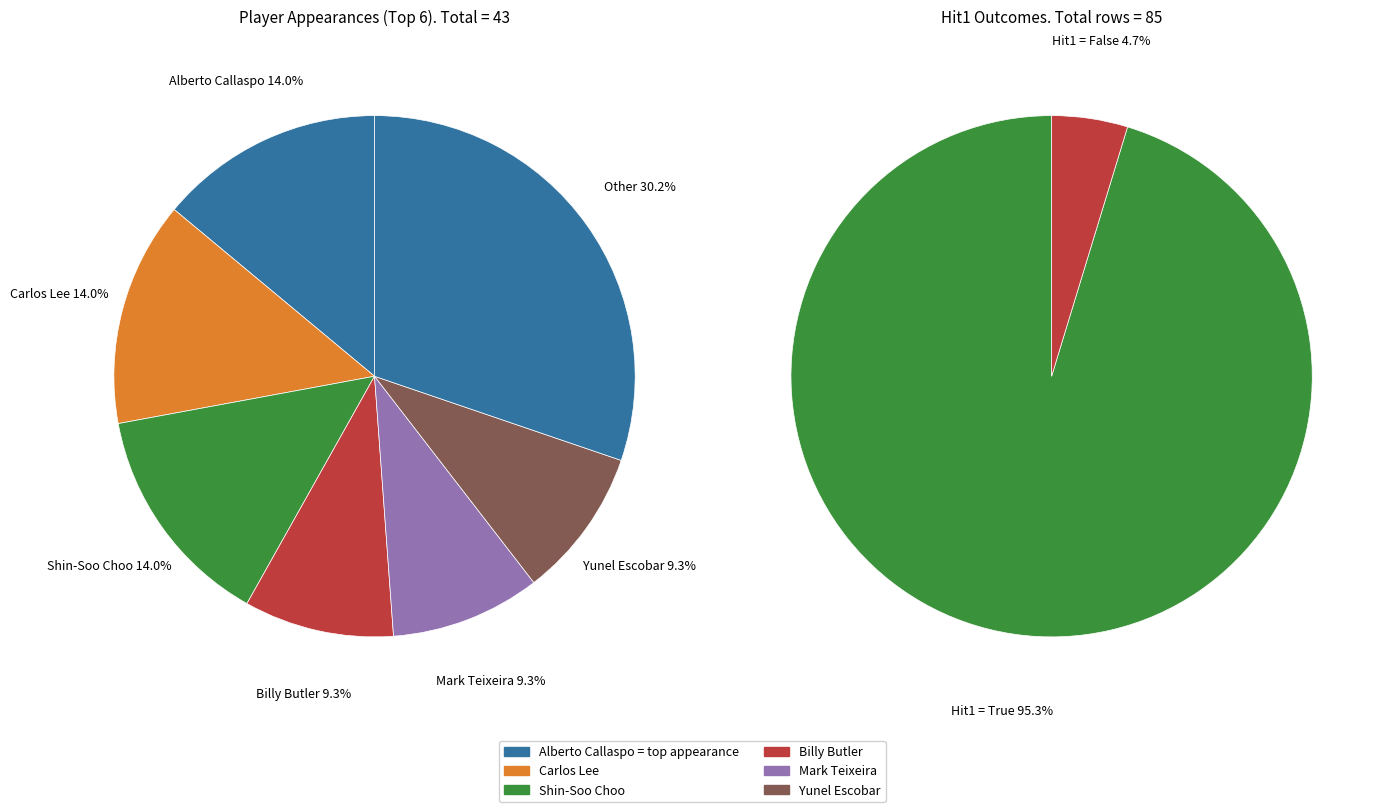

Which has a higher value, Billy Butler or Aaron Hill?

Billy Butler